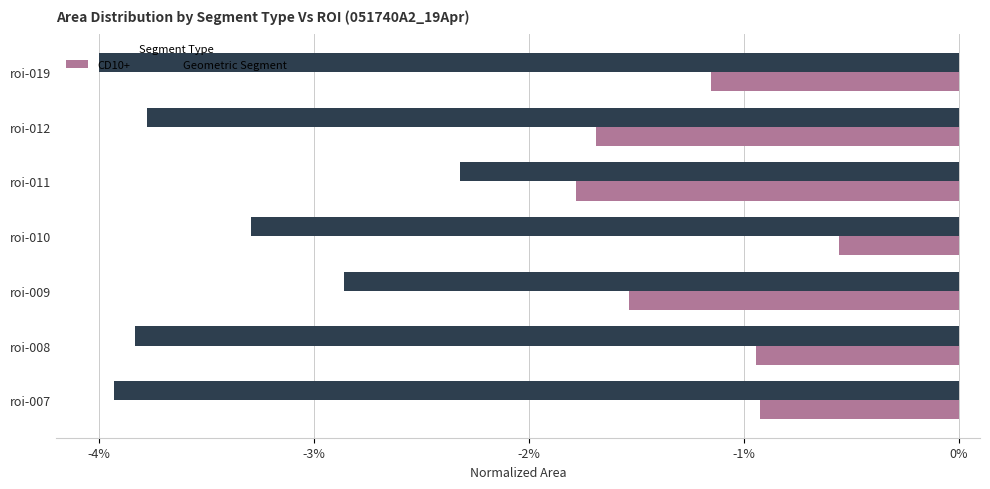

The value of CD10+ at roi-008 is -0.7. True or false?

False